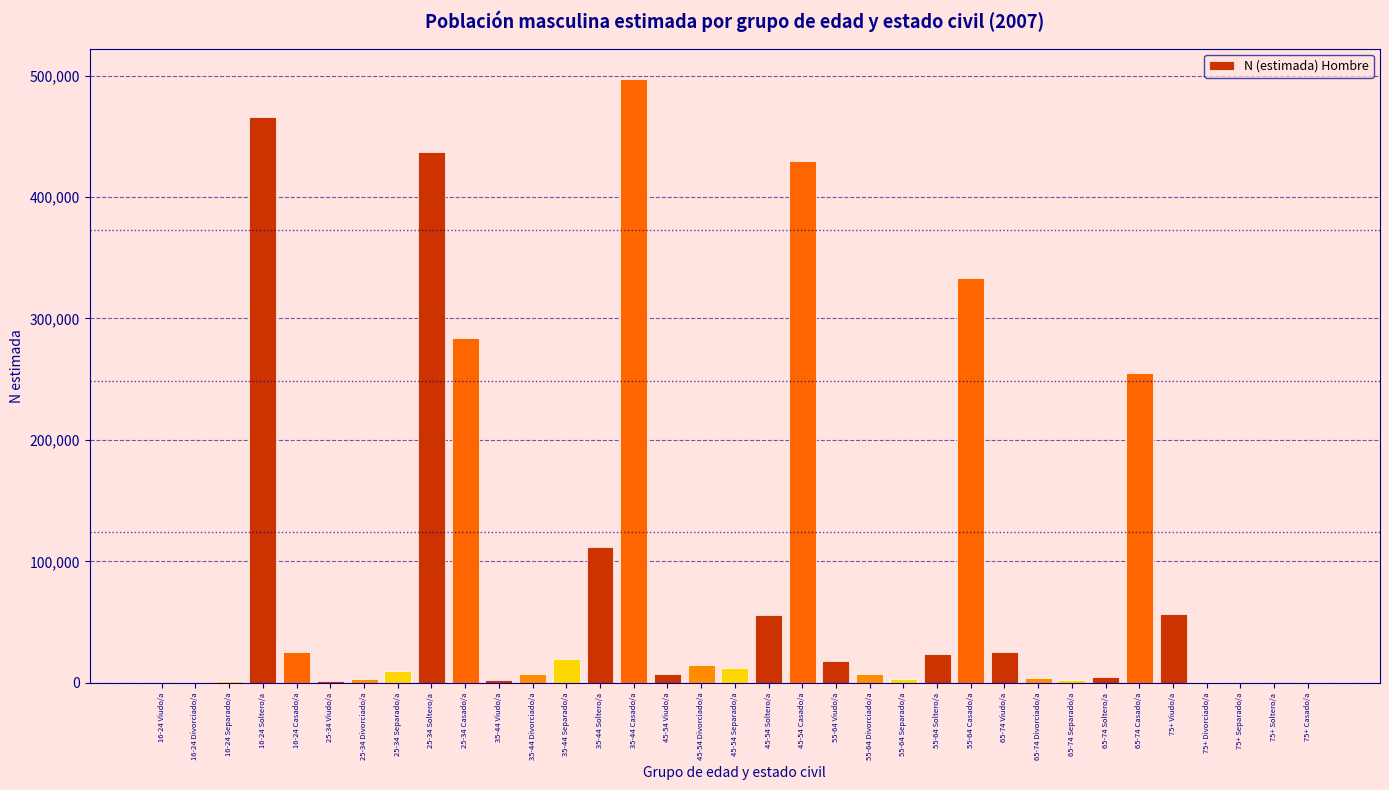

Which label corresponds to the largest value in the chart?

35-44 Casado/a